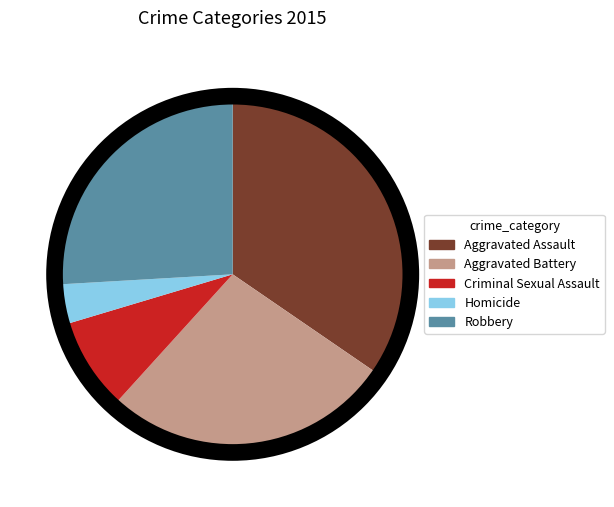

What is the smallest slice in the pie chart?

Homicide